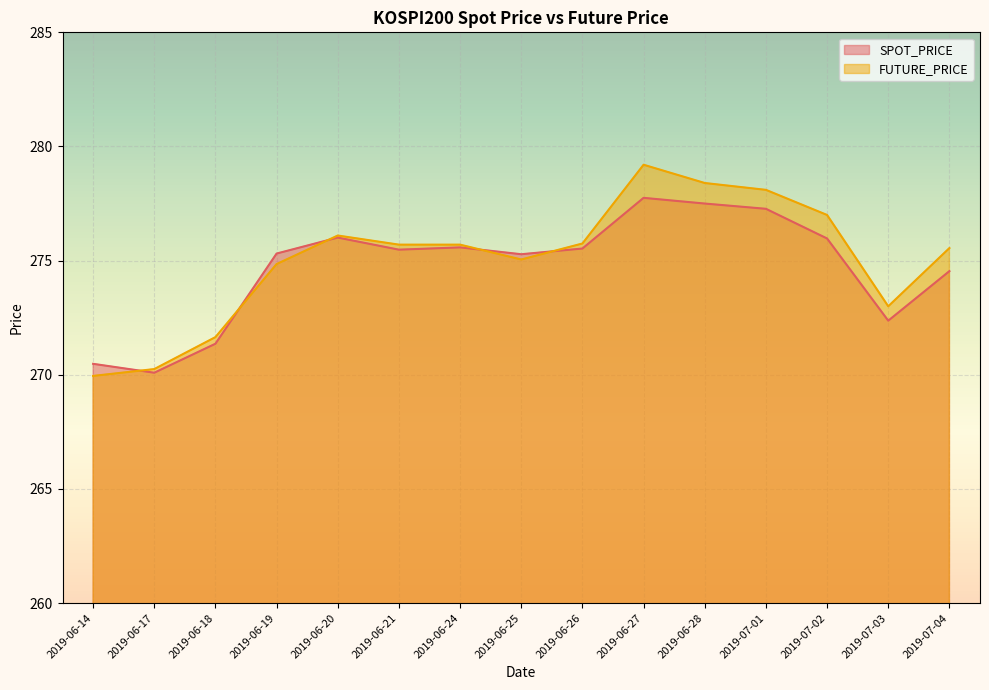

What are all the series names shown in the legend?

SPOT_PRICE, FUTURE_PRICE